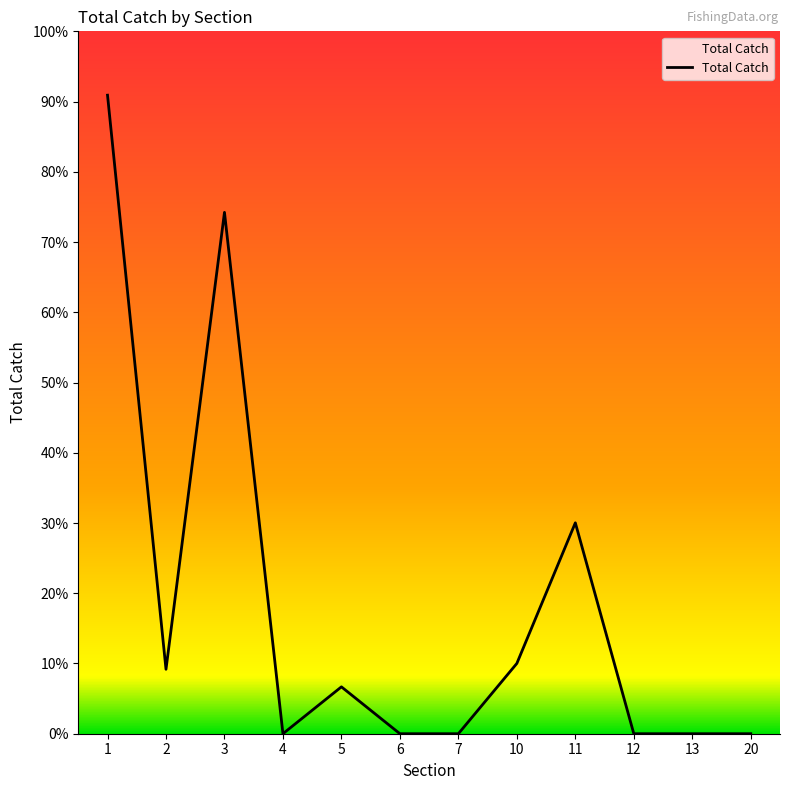

At which category does the chart reach its minimum across all series?

4